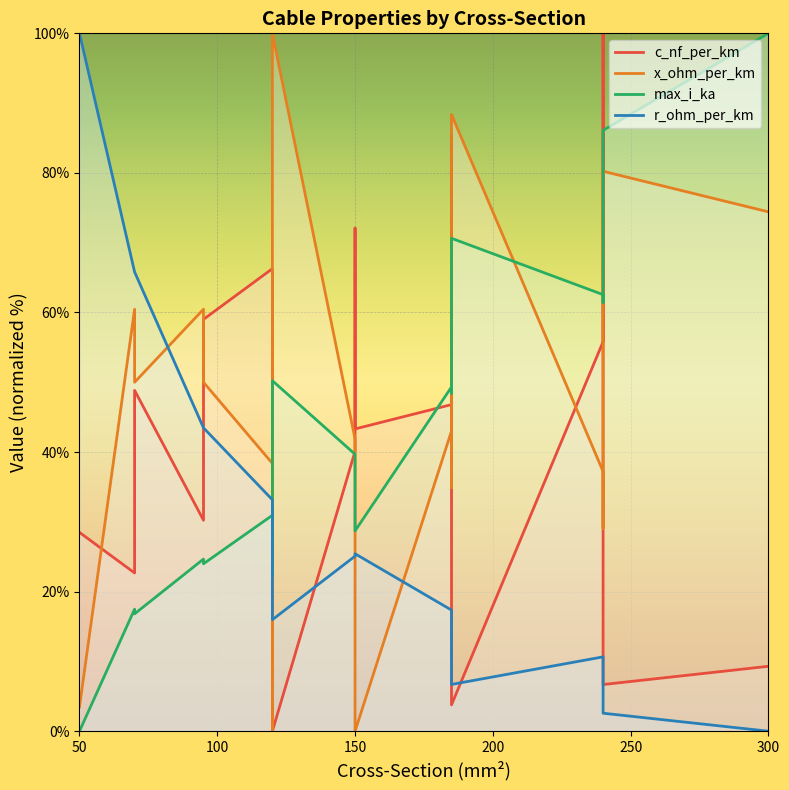

After their last crossing, which series has the higher values: x_ohm_per_km or max_i_ka?

max_i_ka